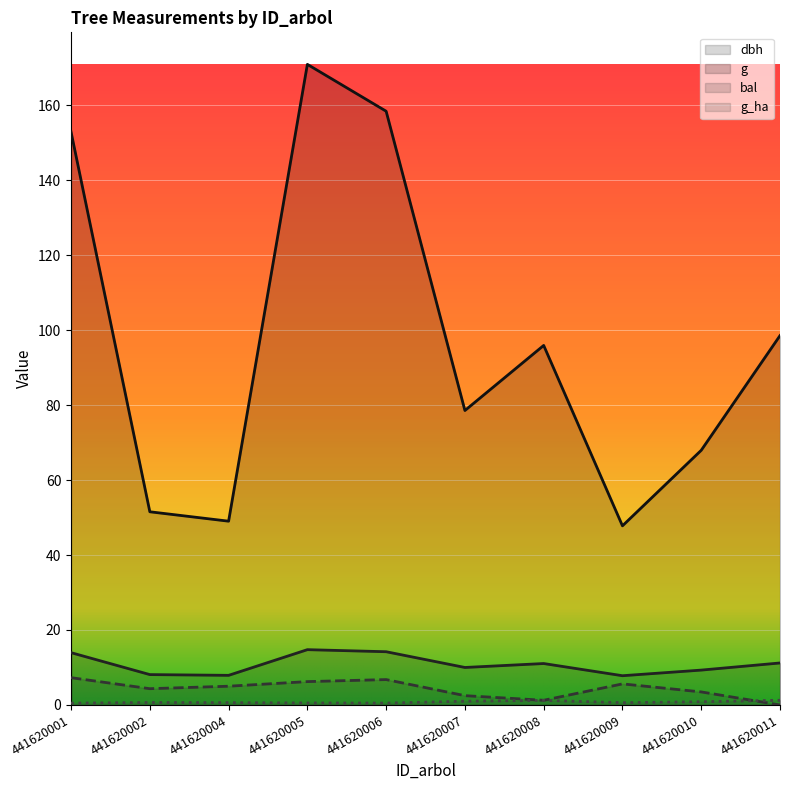

At 441620011, list the series in order from largest to smallest.

g, dbh, g_ha, bal